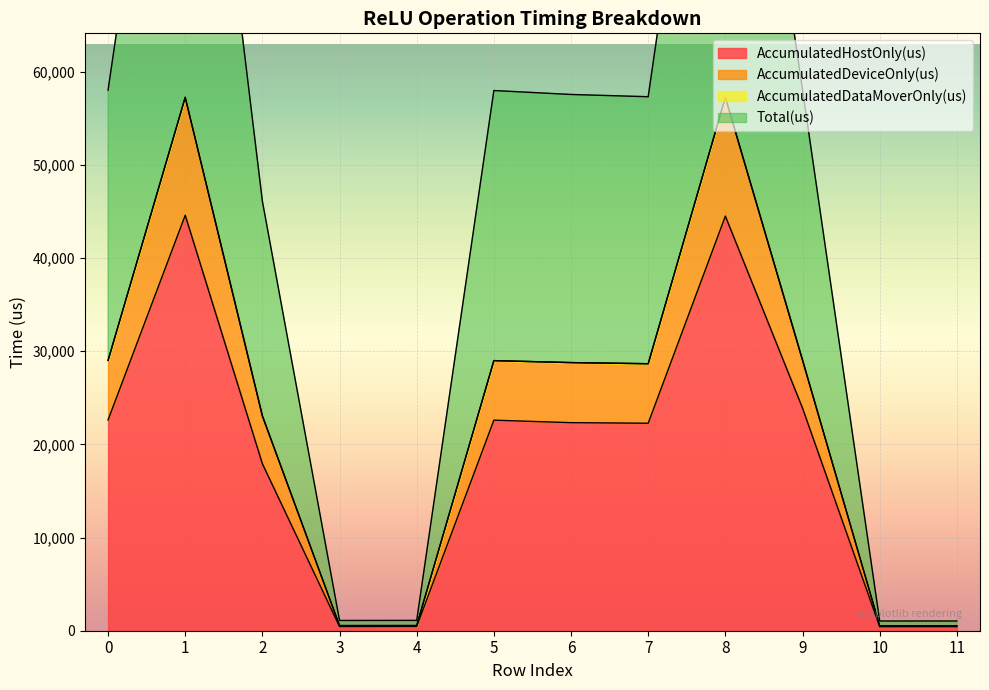

What is the average value of the Total(us) series?

23685.6